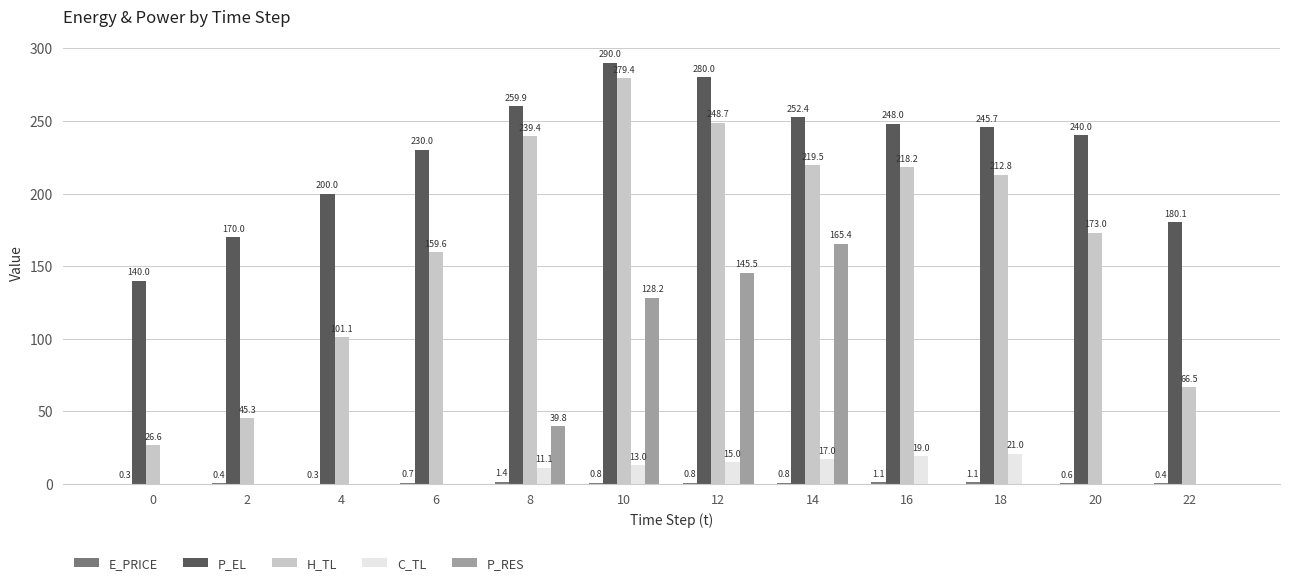

At which category is the sum across all series the highest?

10